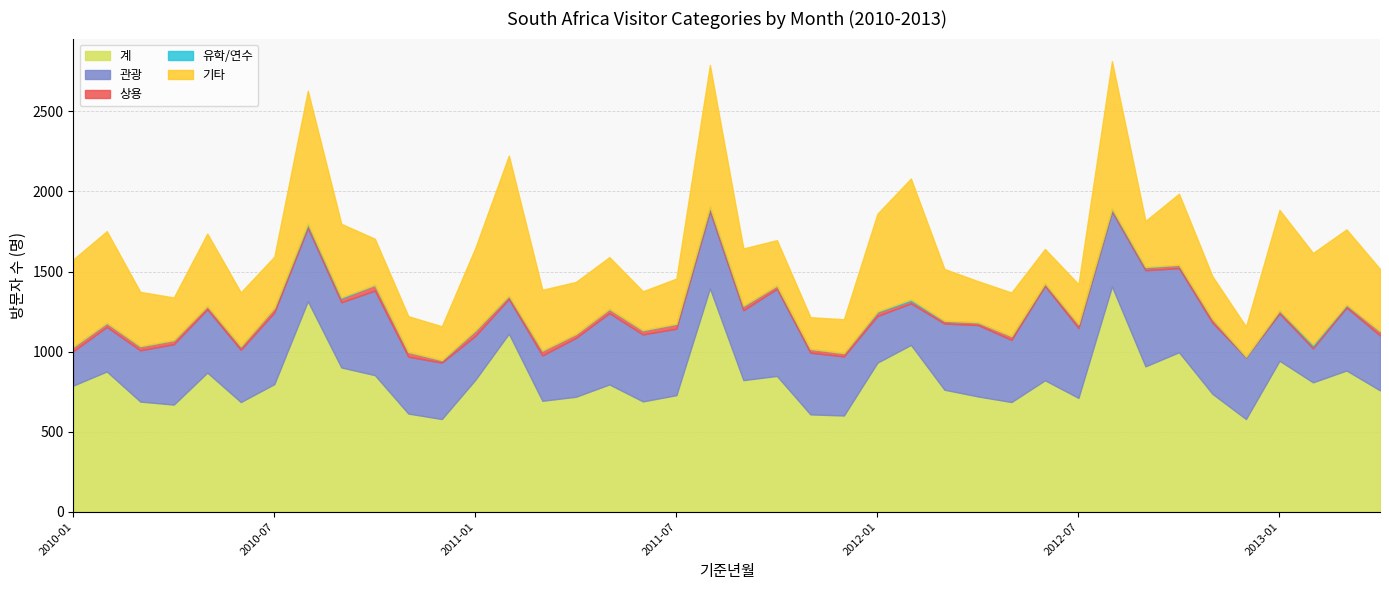

How many categories are shown in the chart?

40